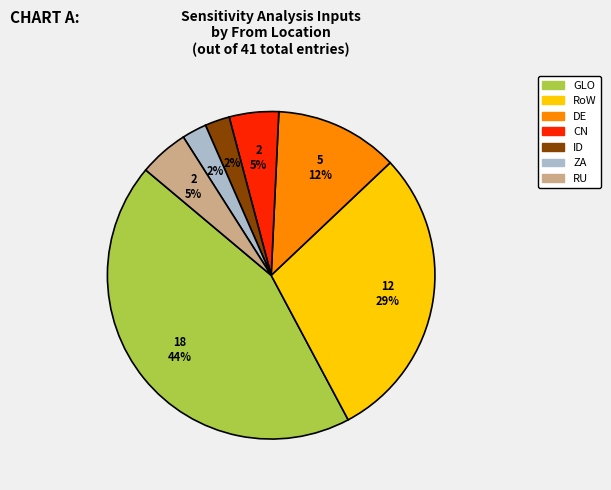

Is there a majority slice in this chart?

No